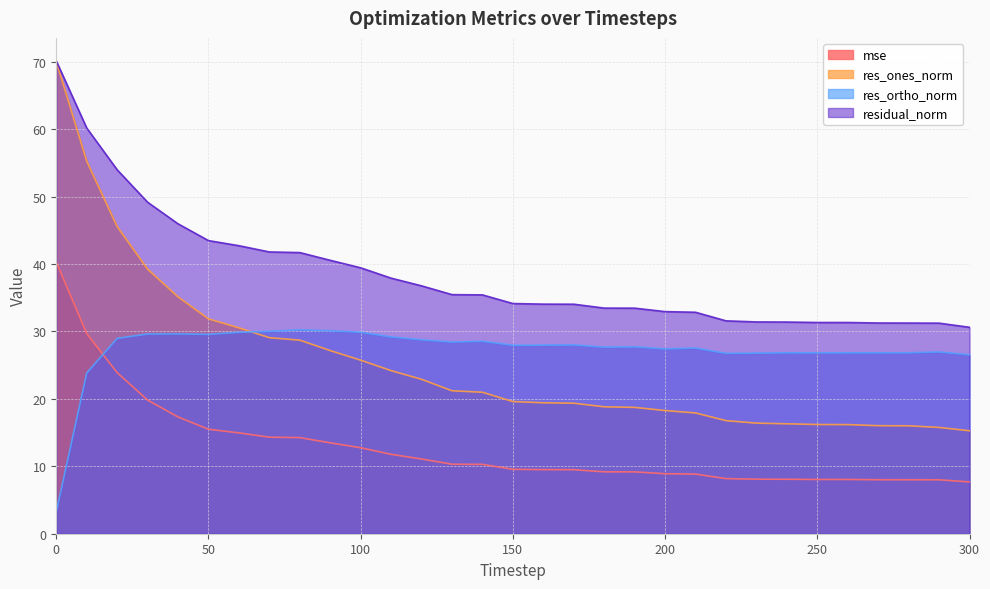

At how many categories does at least one series exceed 15?

31